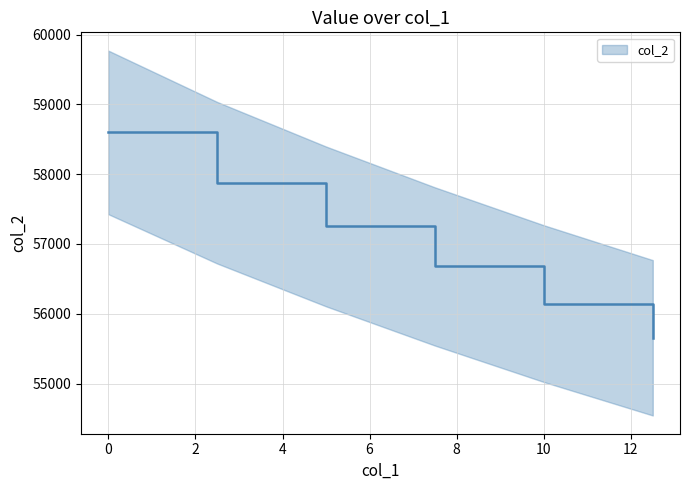

What position from the right is 5.0?

4